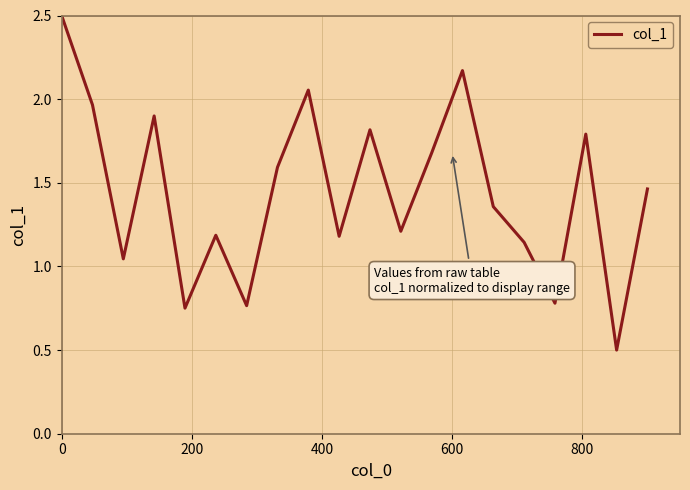

What is the minimum value shown in the chart?

0.5